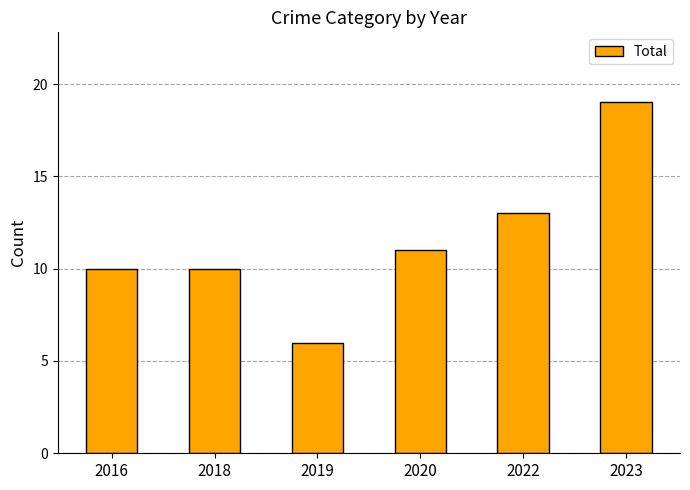

Are the bars horizontal?

No